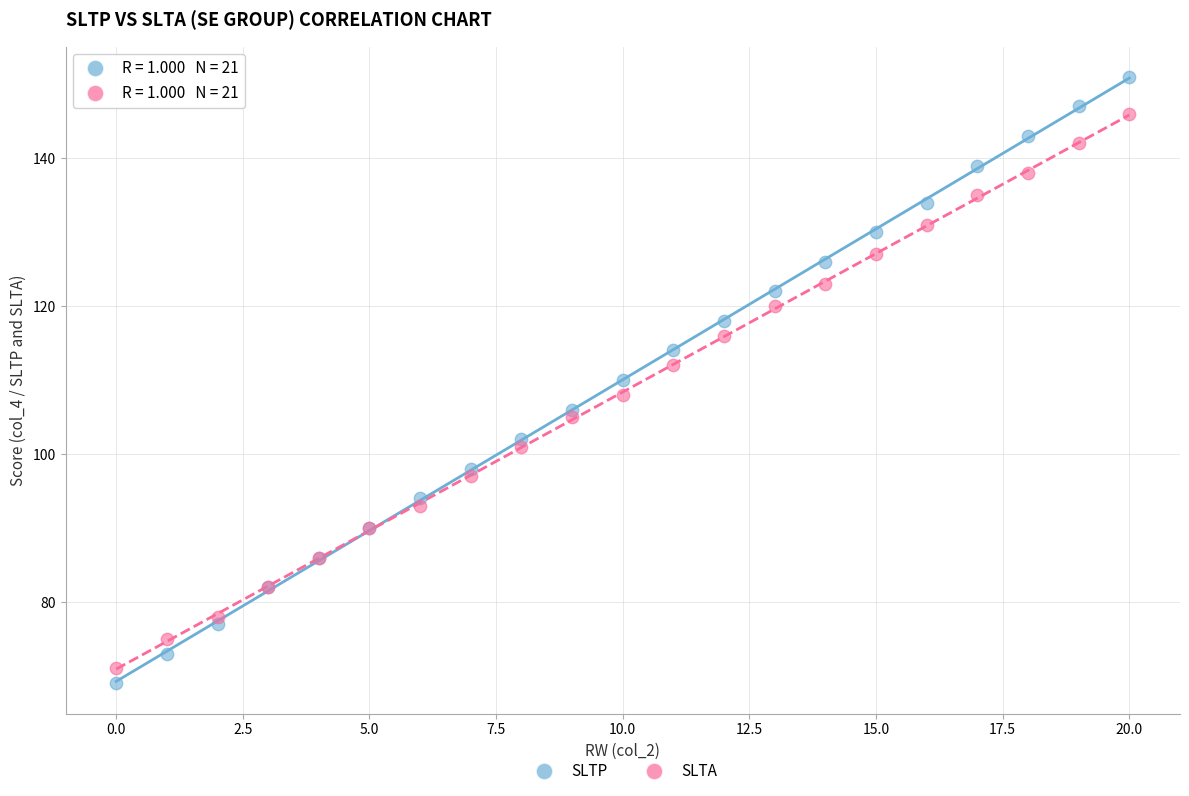

Which series has the widest spread of Y values?

SLTP